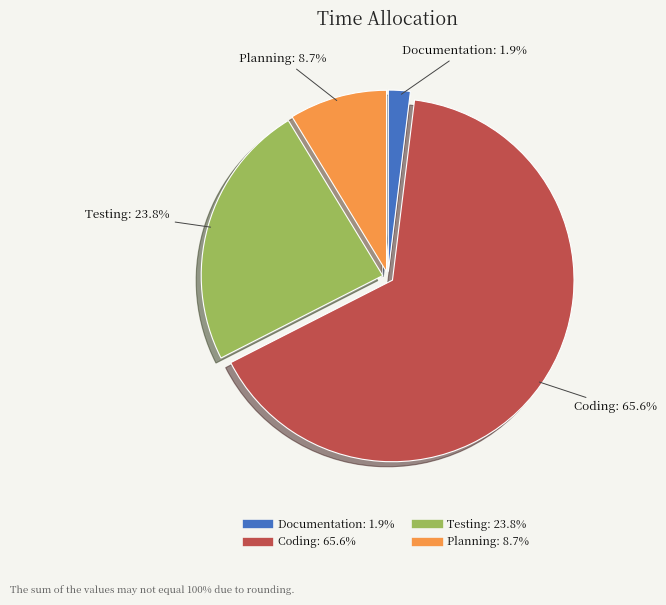

Approximately how many times larger is the value at Testing compared to Coding?

0.4